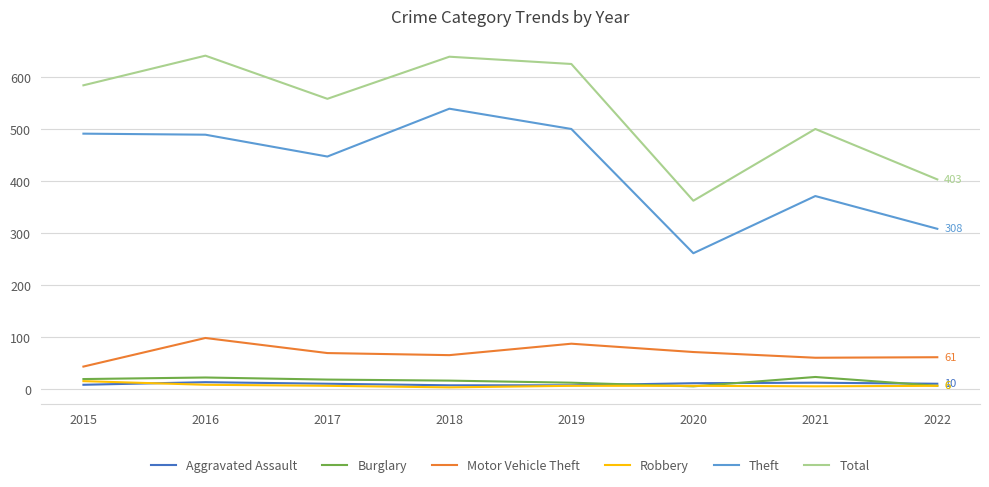

Is it true that Total equals 761 at 2017?

False